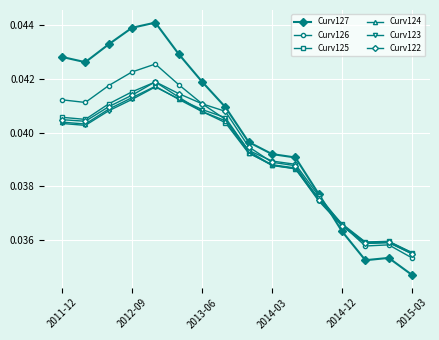

Is this an area chart (filled region under the line)?

No